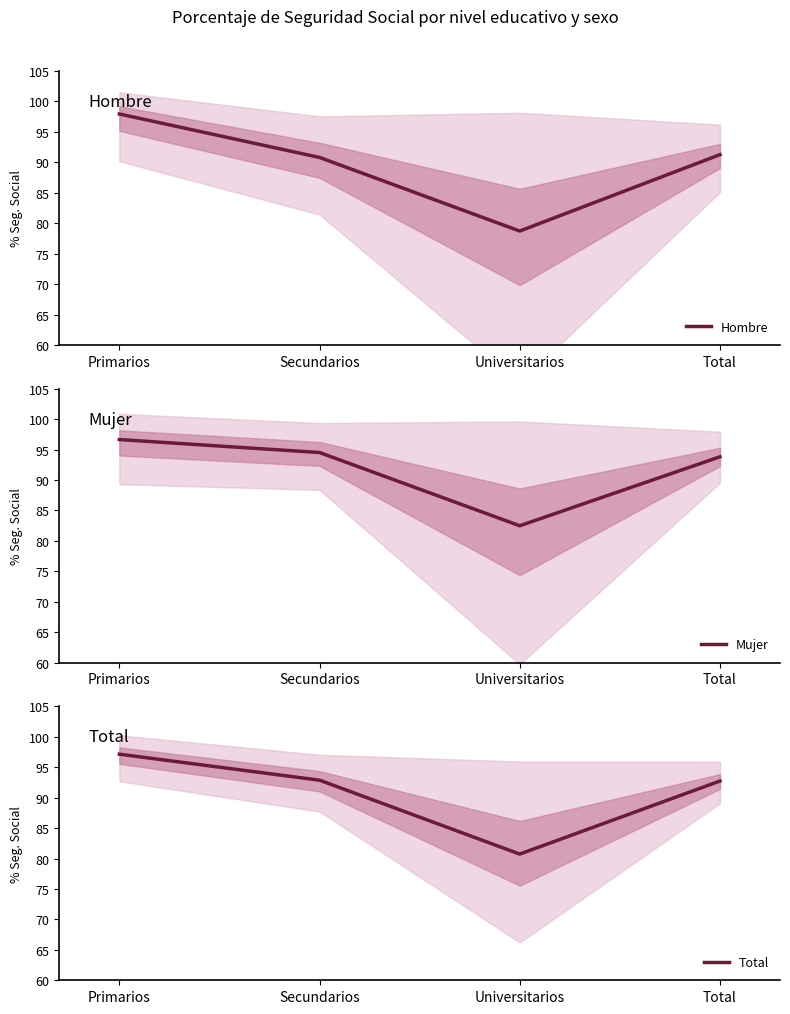

Which label corresponds to the smallest value in the chart?

Universitarios